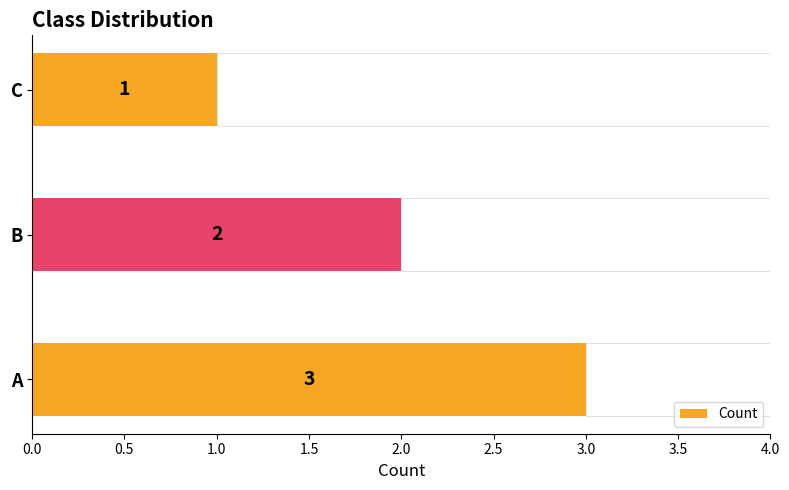

Is it true that the value at 1.0 is 1?

True